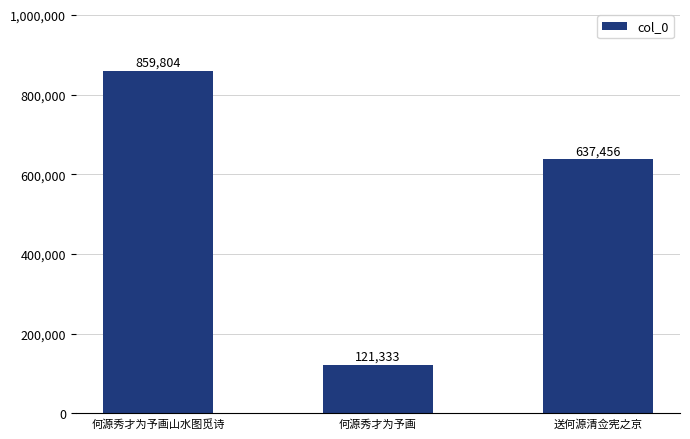

Count the values in the range 121333 to 859804.

3